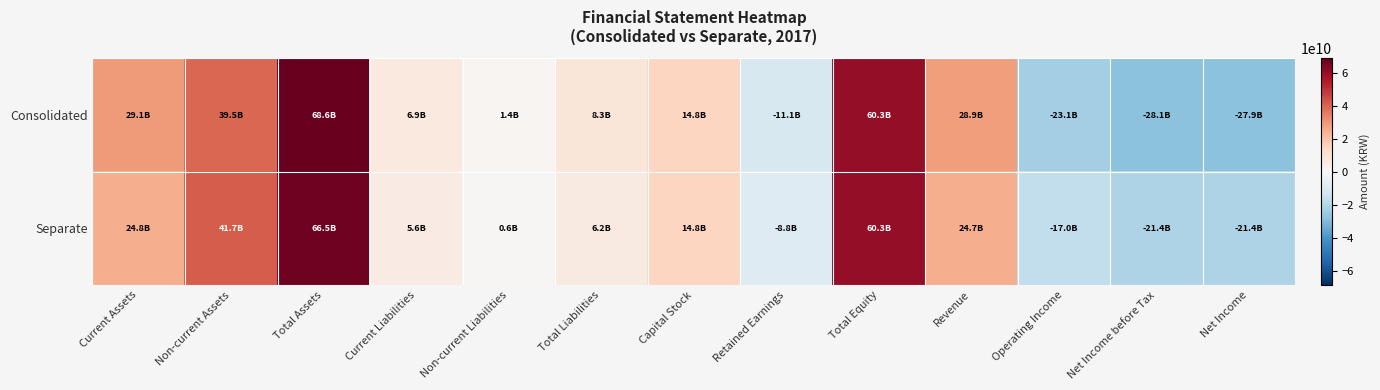

Which has a higher value, Operating Income or Revenue?

Revenue